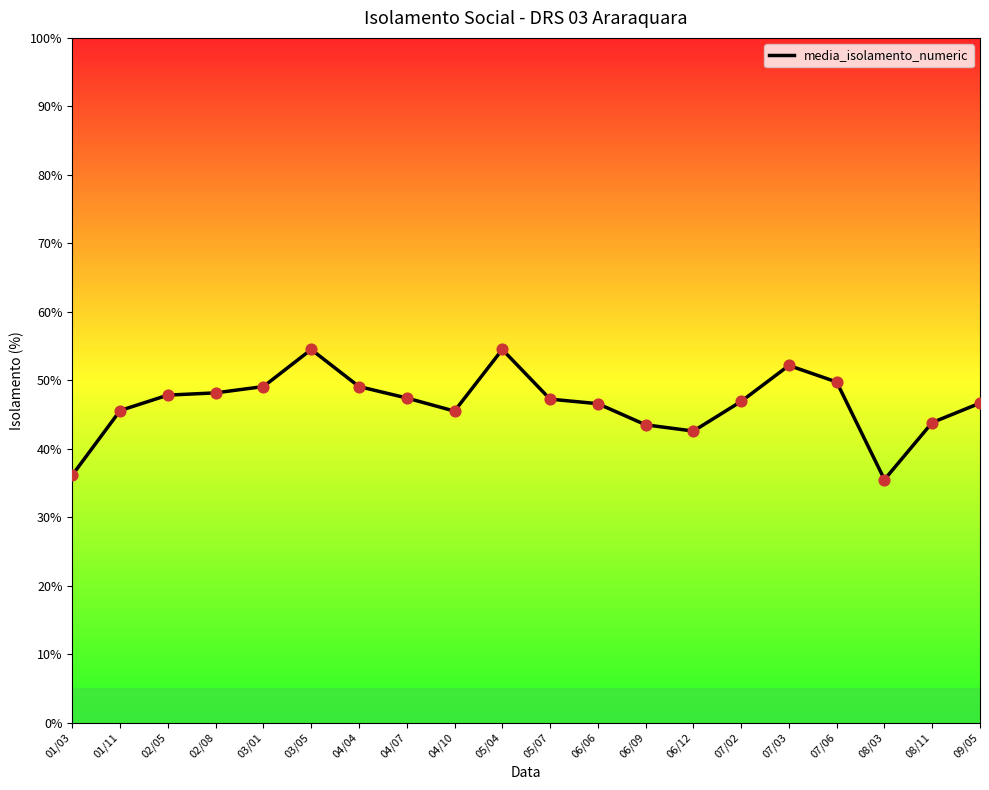

What is the change in value from 02/08 to 06/06?

-1.6